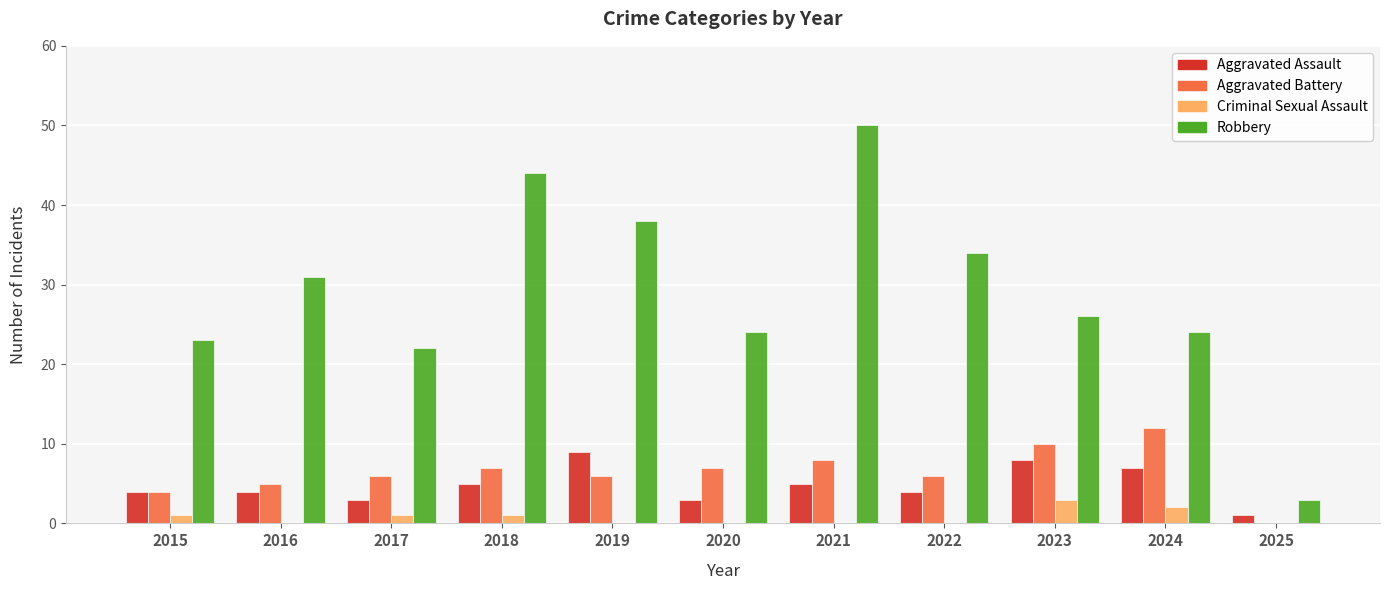

What is the sum of all Aggravated Battery values?

71